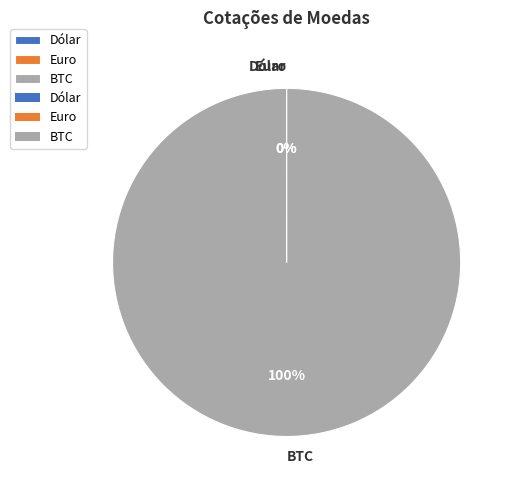

To the nearest percent, what percentage of the pie is BTC?

100%